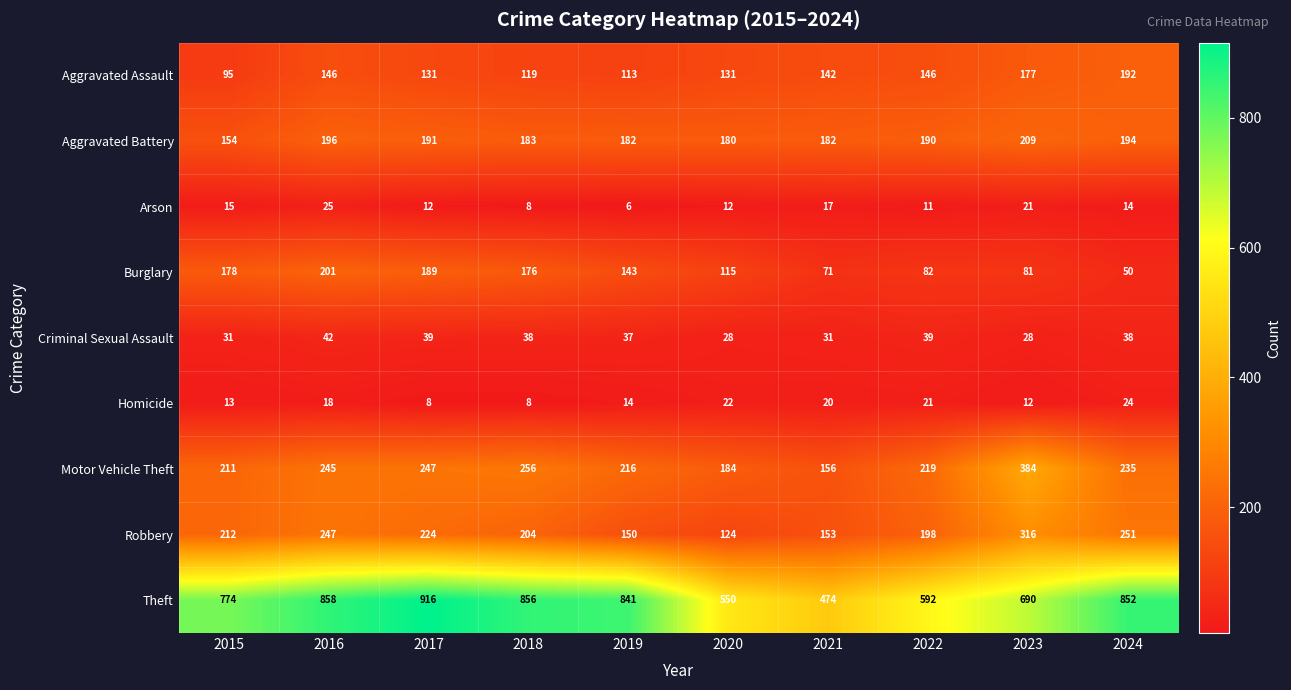

What value does the Arson series have at 2024?

14